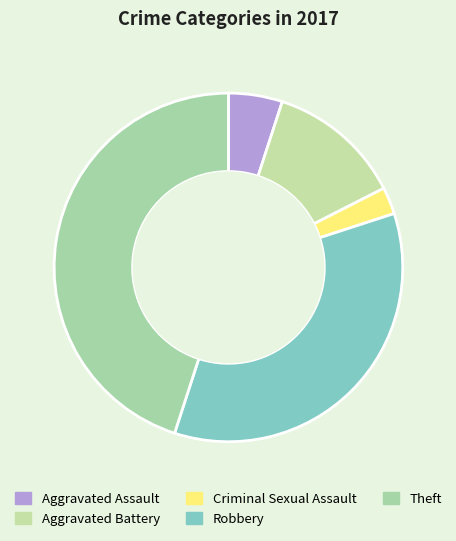

Which category has the smallest portion of the pie?

Criminal Sexual Assault